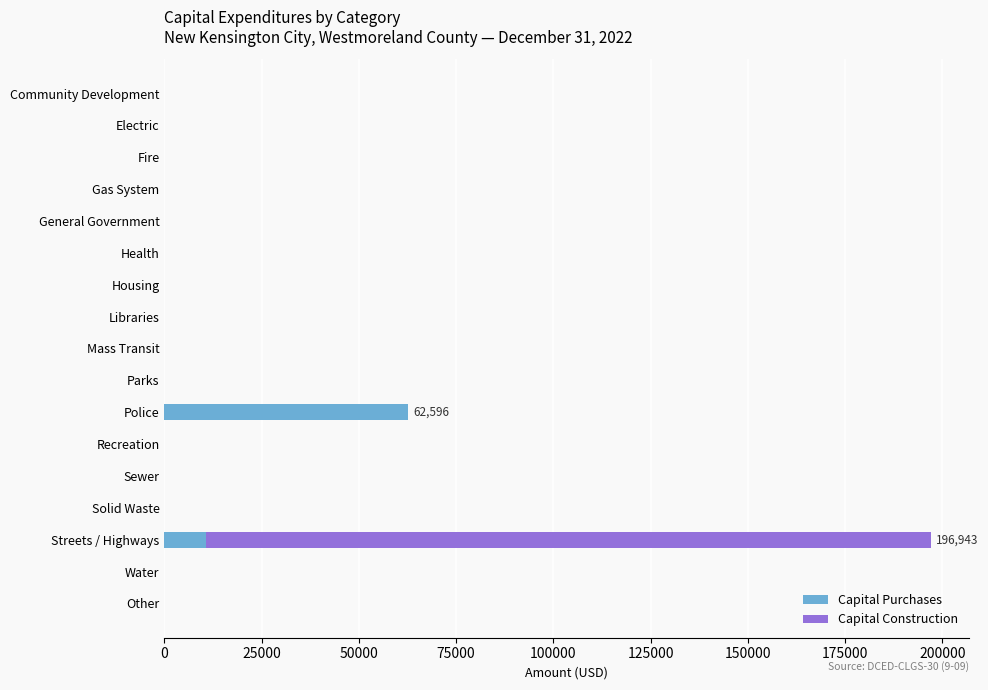

Where is Capital Purchases nearest to the value 31298?

Streets / Highways